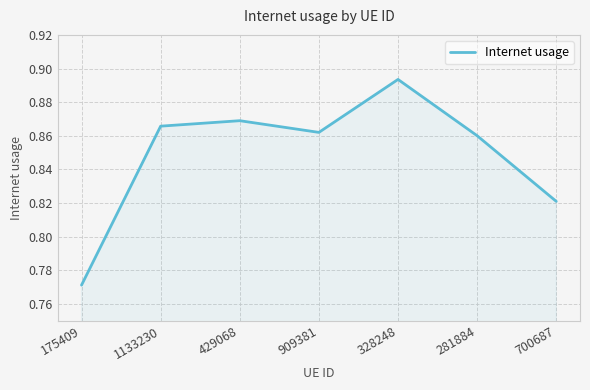

How many values are between 0 and 1?

7